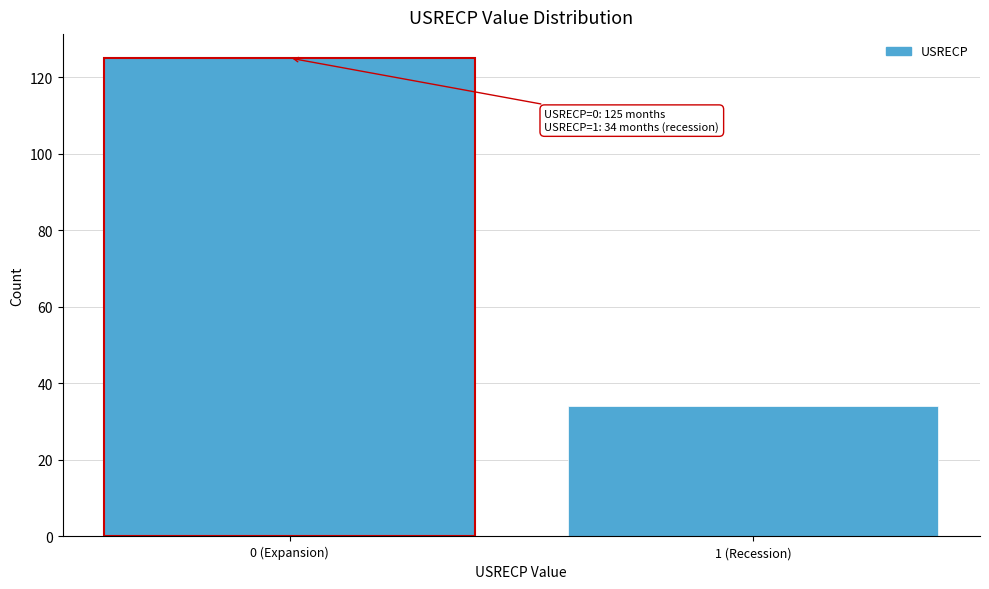

Reading left to right, transcribe all the data shown in this chart.

0 (Expansion)=125	1 (Recession)=34